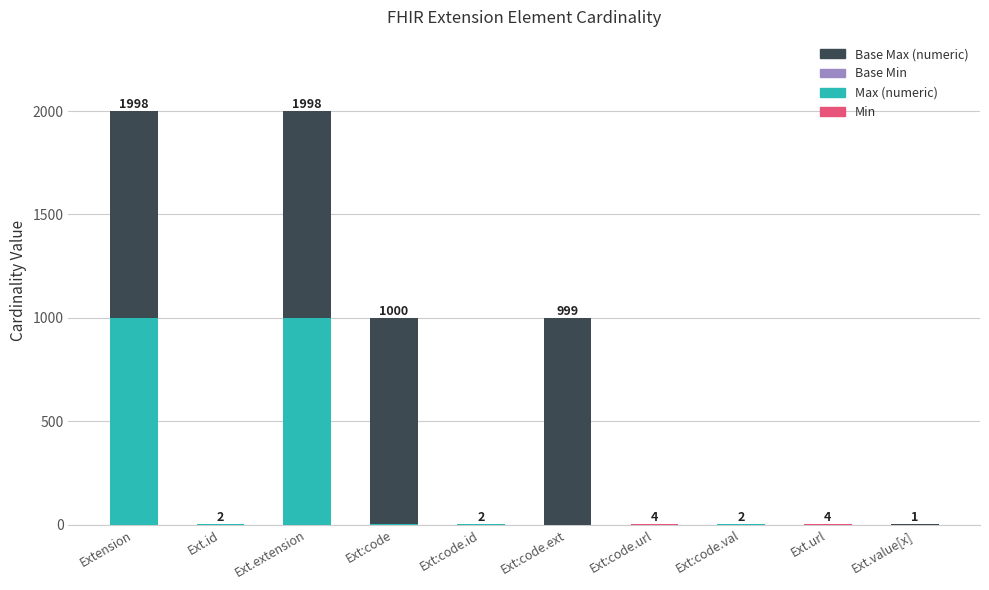

What is the total value across all series at Ext.extension?

1998